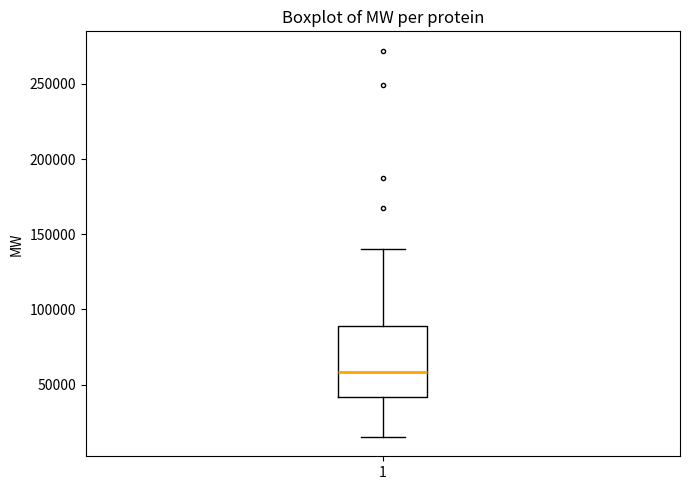

Transcribe this box plot: give where the median line is, the range the box spans, and where the two whiskers end, as read against the y-axis. The values are not printed on the chart, so give them approximately, as read against the axis.

median 60000, box 40000 to 90000, whiskers 15000 to 140000